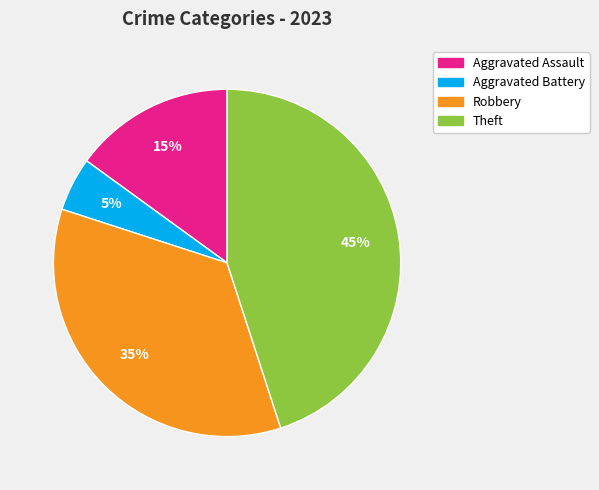

The Aggravated Assault slice represents 23% of the pie. True or false?

False